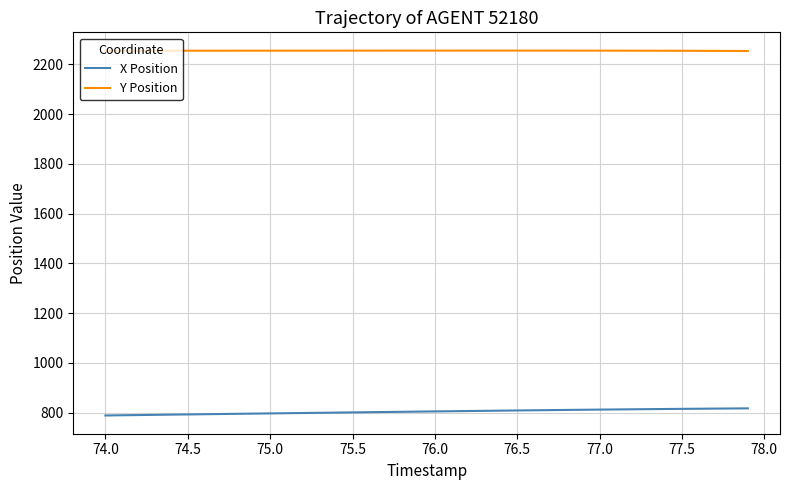

Which series has the largest total across all categories?

Y Position